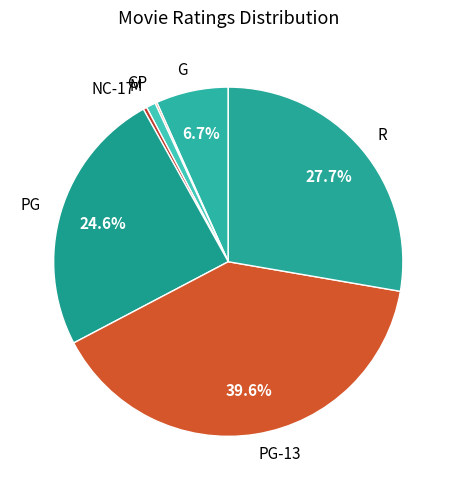

What is the ratio of the value at R to the value at PG-13?

0.7